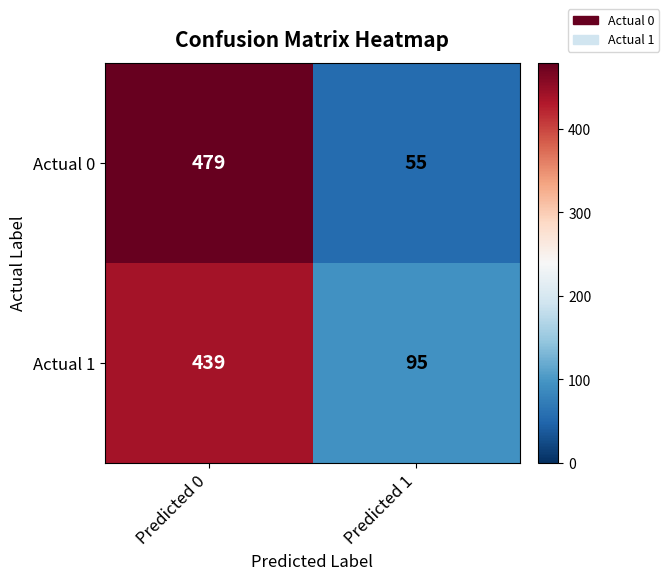

Reading left to right, list all the values displayed in this chart.

Actual 0: 479	55
Actual 1: 439	95